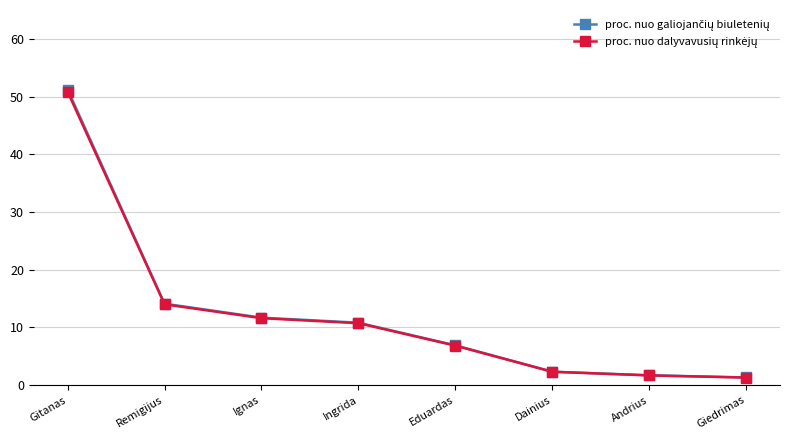

How many lines are shown in the chart?

2